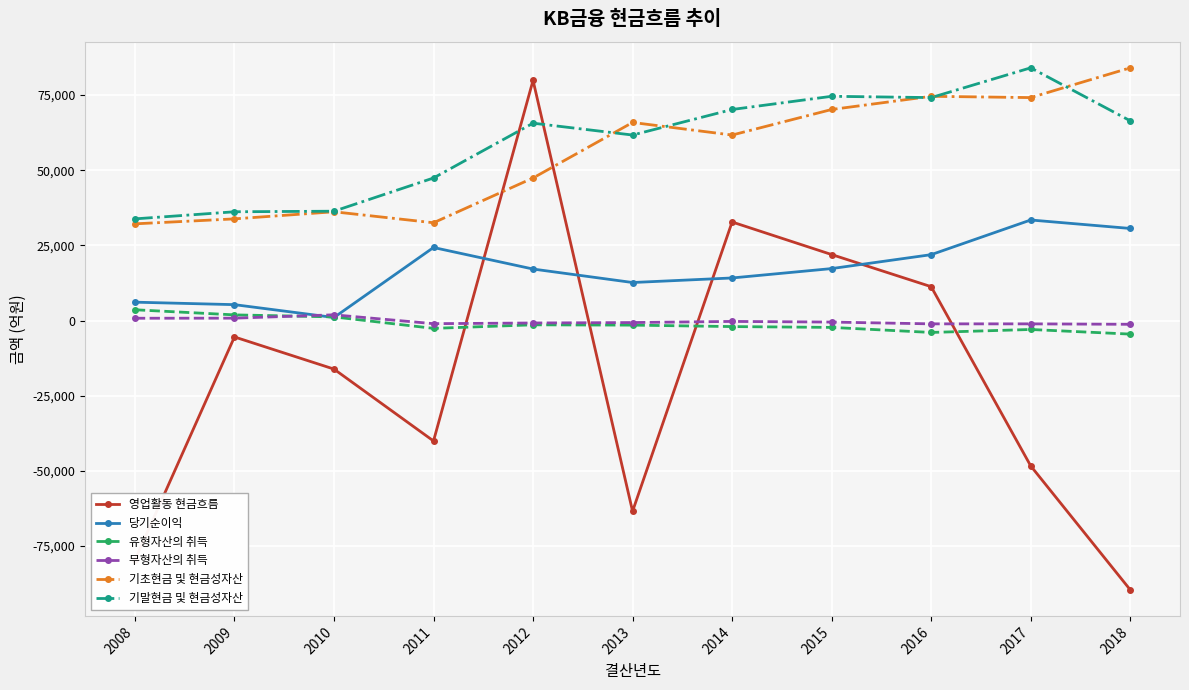

Is the value of 무형자산의 취득 at 2014 greater than the value of 기말현금 및 현금성자산 at 2017?

No